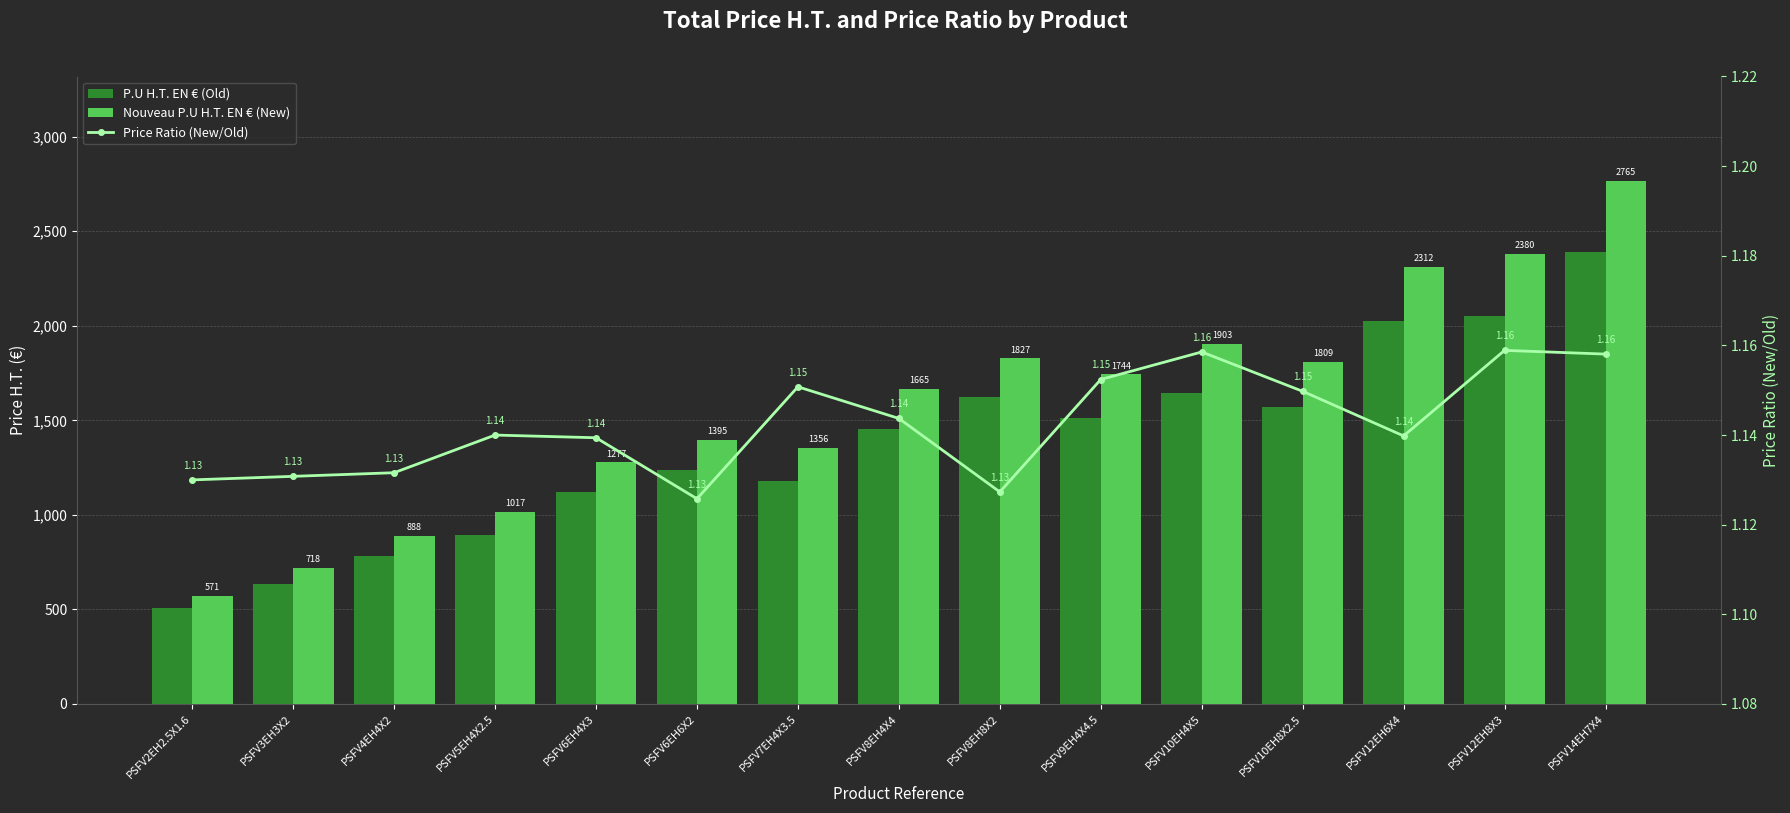

At which label is Nouveau P.U H.T. EN € (New) closest to 1668?

PSFV8EH4X4